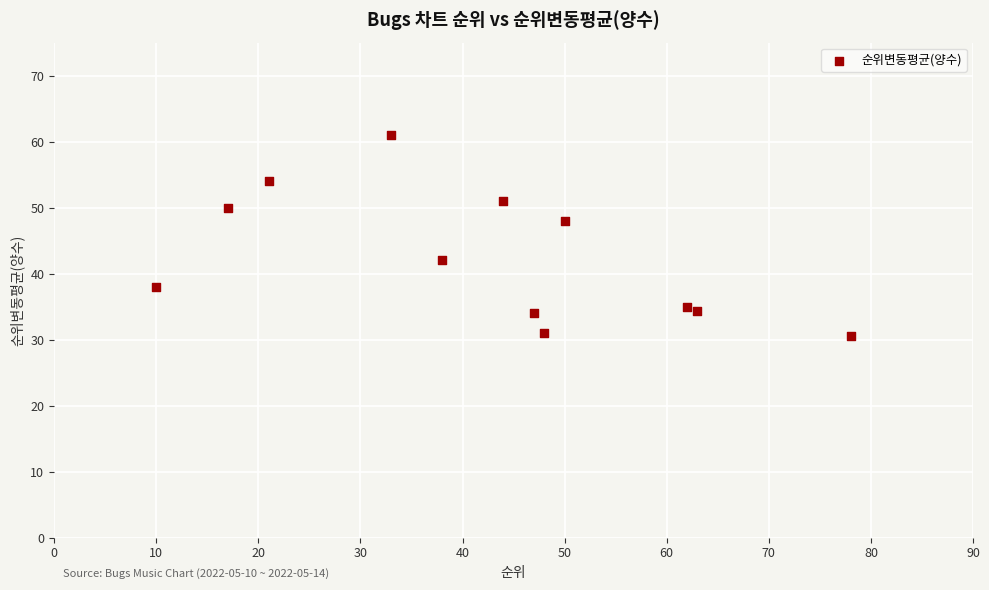

What is the range of X values (max minus min)?

68.0